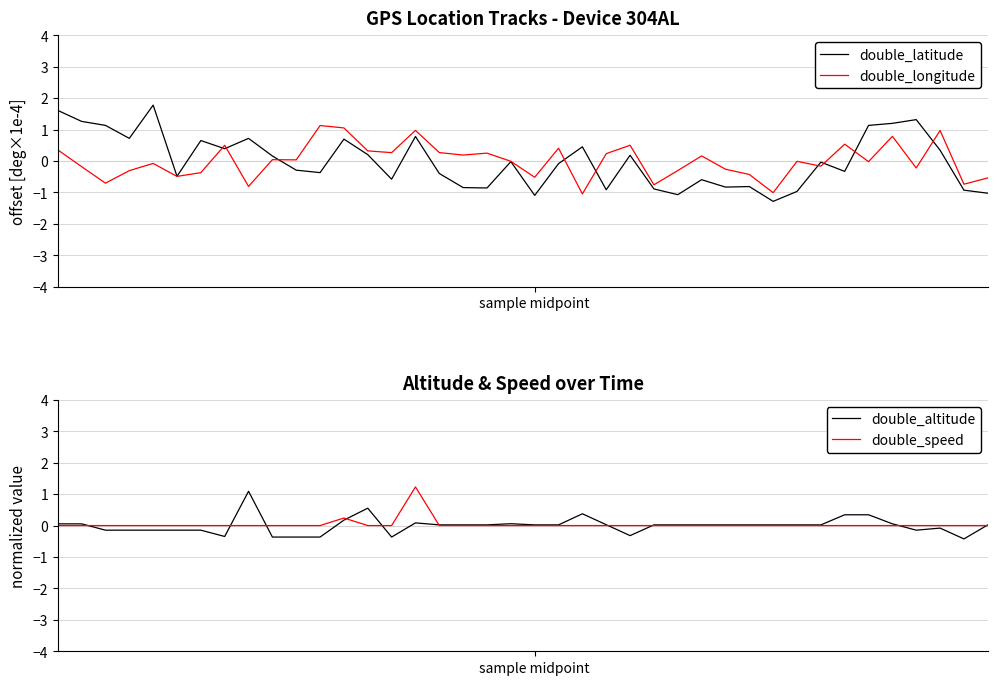

At which label does double_longitude reach its peak?

11